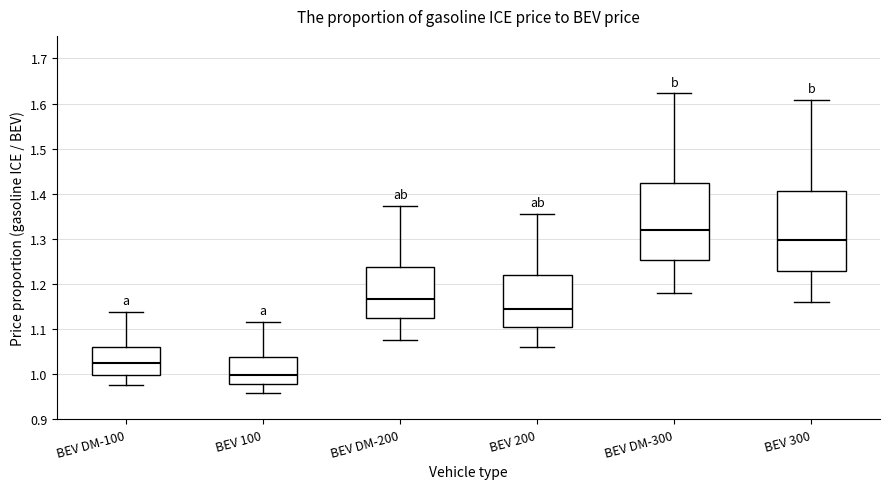

Reading left to right, read every box against the y-axis: the position of its median line, the range the box covers, and the ends of its whiskers. The values are not printed on the chart, so give them approximately, as read against the axis.

BEV DM-100: median 1.02, box 1.00 to 1.06, whiskers 0.98 to 1.14
BEV 100: median 1.00, box 0.98 to 1.04, whiskers 0.96 to 1.12
BEV DM-200: median 1.17, box 1.12 to 1.24, whiskers 1.08 to 1.37
BEV 200: median 1.14, box 1.10 to 1.22, whiskers 1.06 to 1.36
BEV DM-300: median 1.32, box 1.25 to 1.42, whiskers 1.18 to 1.62
BEV 300: median 1.30, box 1.23 to 1.41, whiskers 1.16 to 1.61